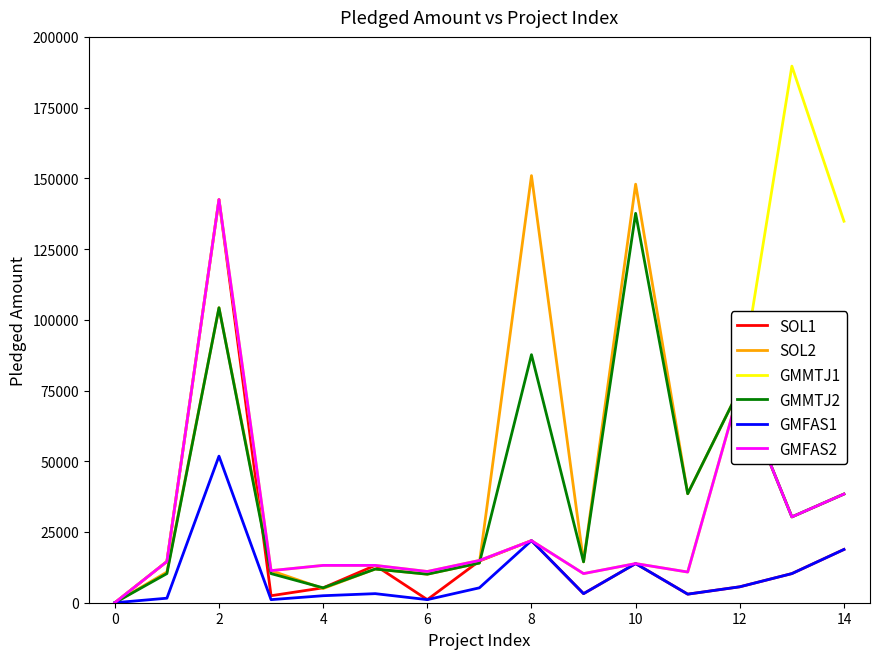

What is the sum of all GMMTJ1 values?

677925